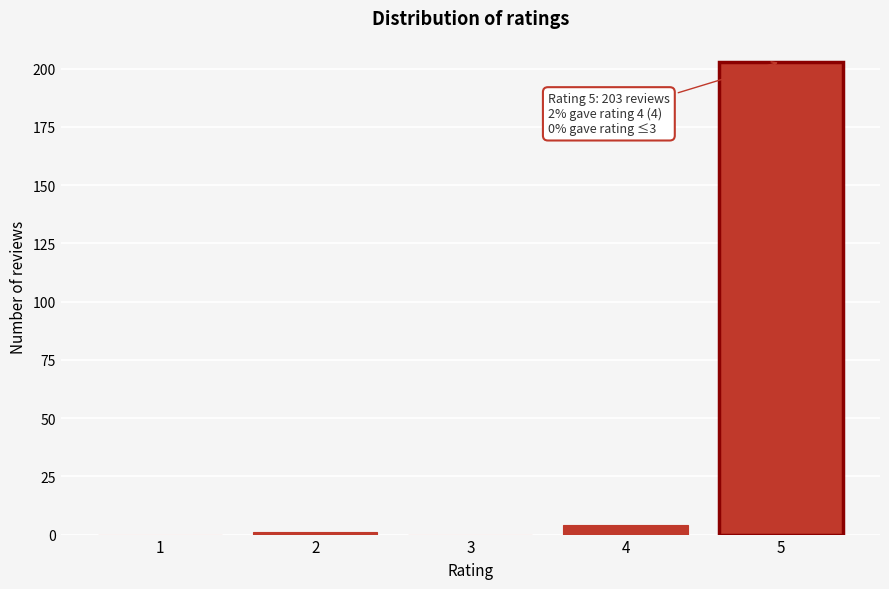

What is the sum of all values?

208